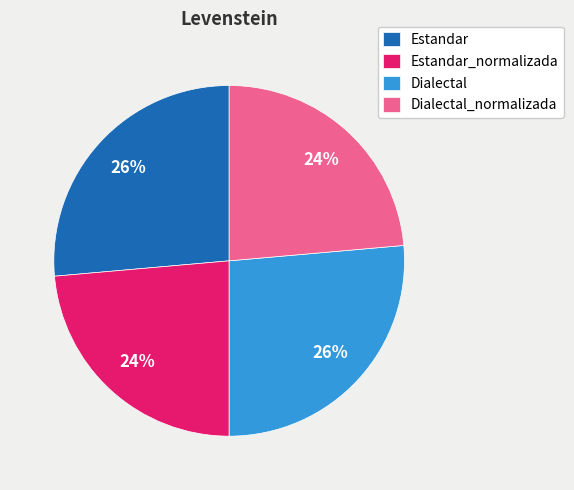

How many segments does this pie chart have?

4